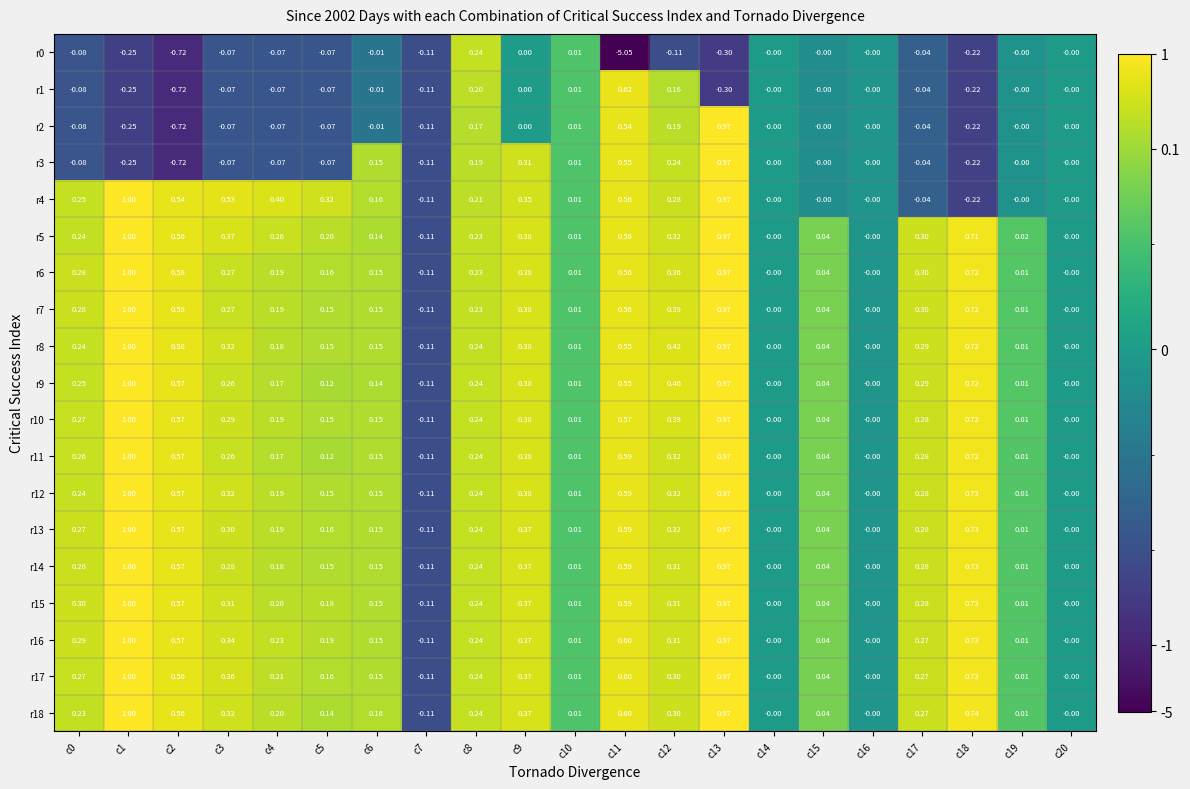

How many values in r3 are below zero?

9